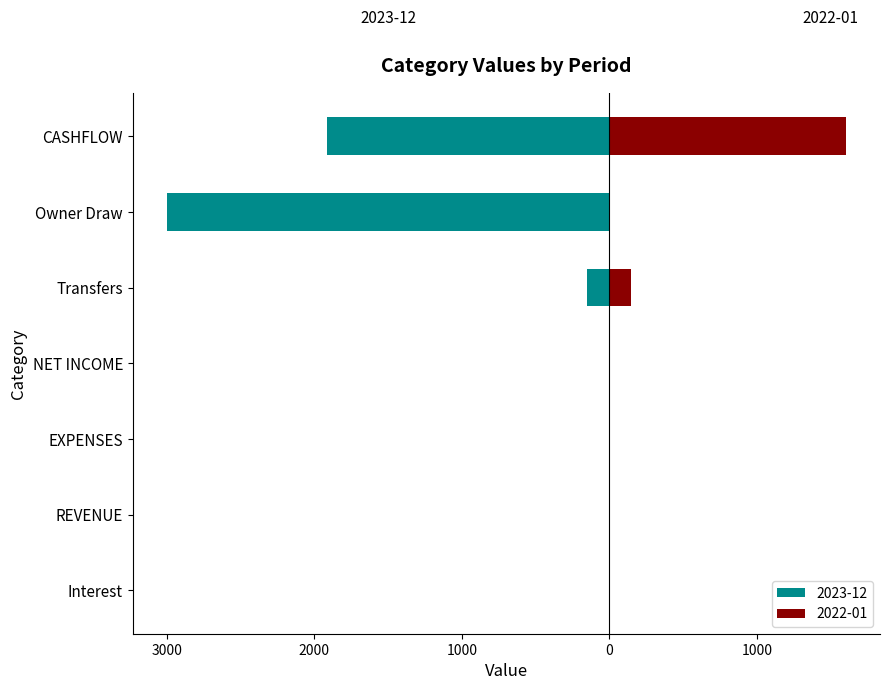

How many bars are there in each group?

2